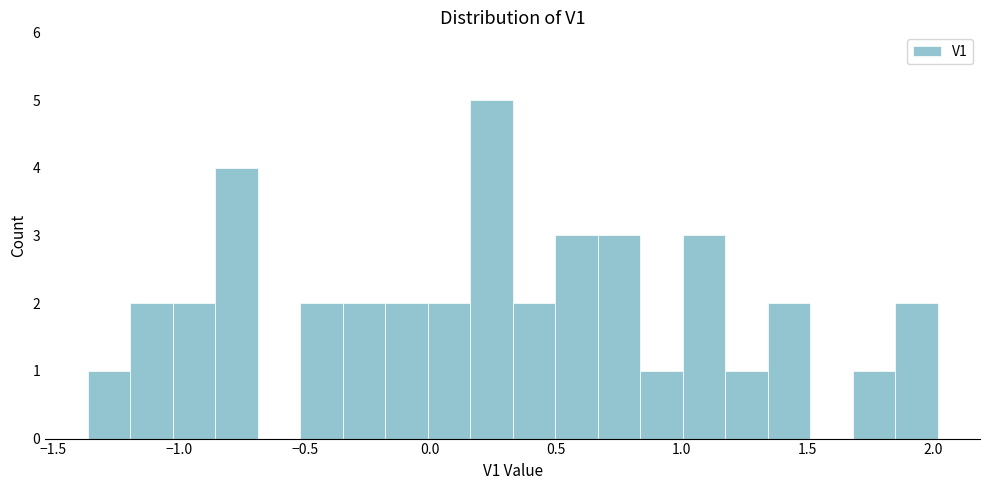

Around what value on the x-axis is the tallest bar? Give the approximate position of its centre, as read against the axis.

0.25